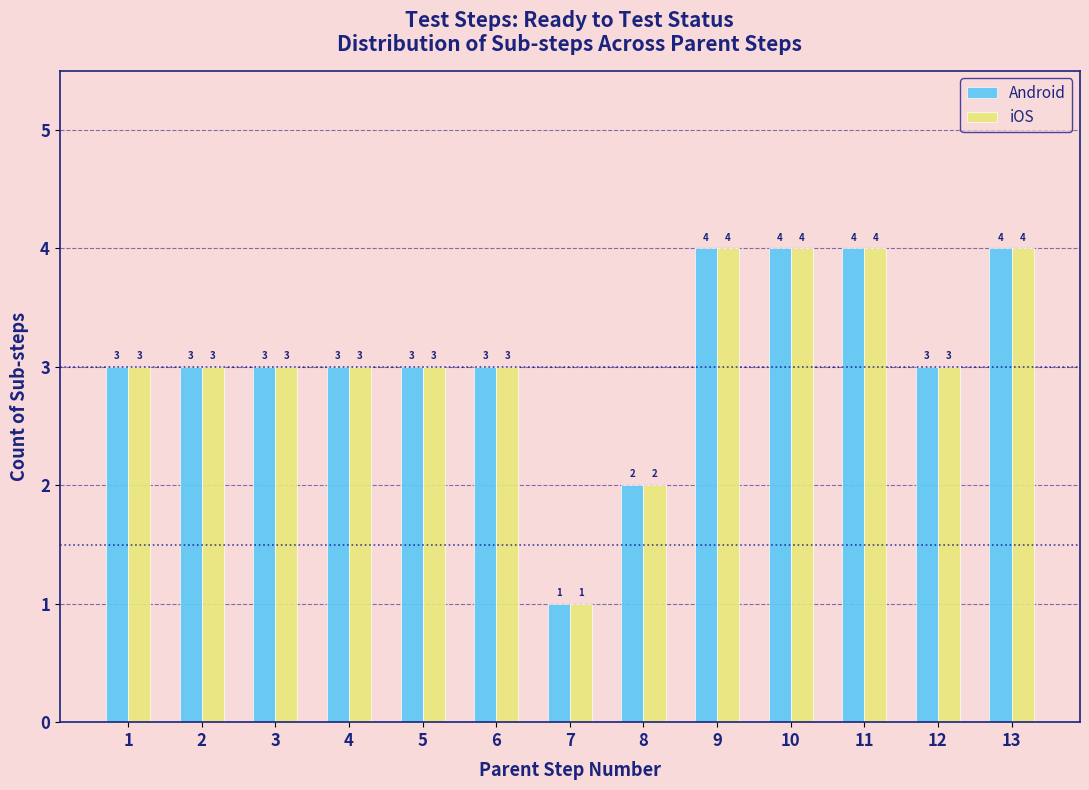

Reading left to right, transcribe all the data shown in this chart.

Android: 1=3	2=3	3=3	4=3	5=3	6=3	7=1	8=2	9=4	10=4	11=4	12=3	13=4
iOS: 1=3	2=3	3=3	4=3	5=3	6=3	7=1	8=2	9=4	10=4	11=4	12=3	13=4